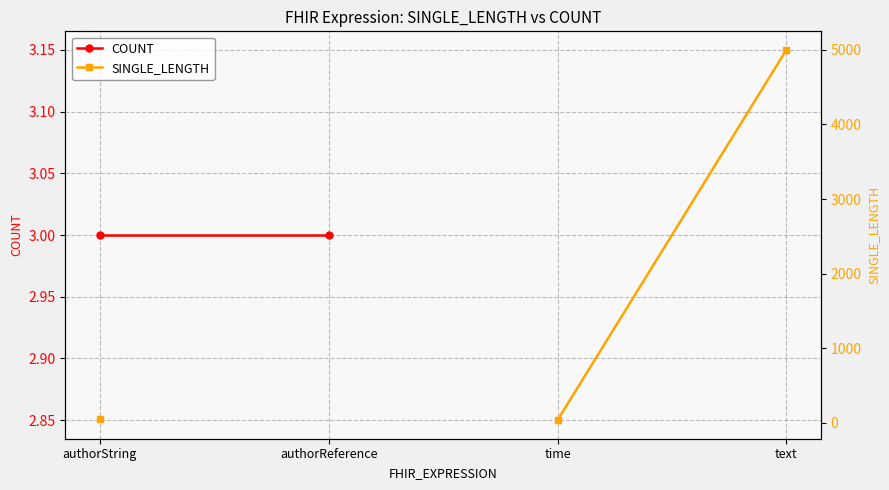

True or false: SINGLE_LENGTH has more than 2 interior local peaks.

False